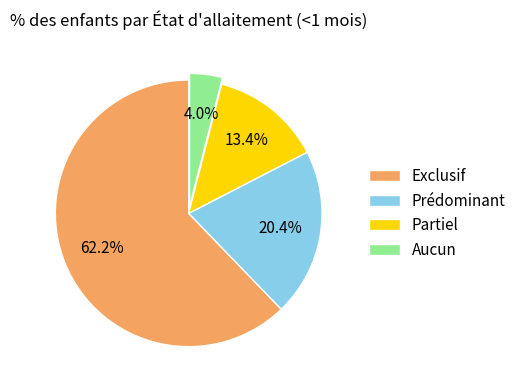

To the nearest percent, what is the difference between the largest and smallest slice percentages?

58%